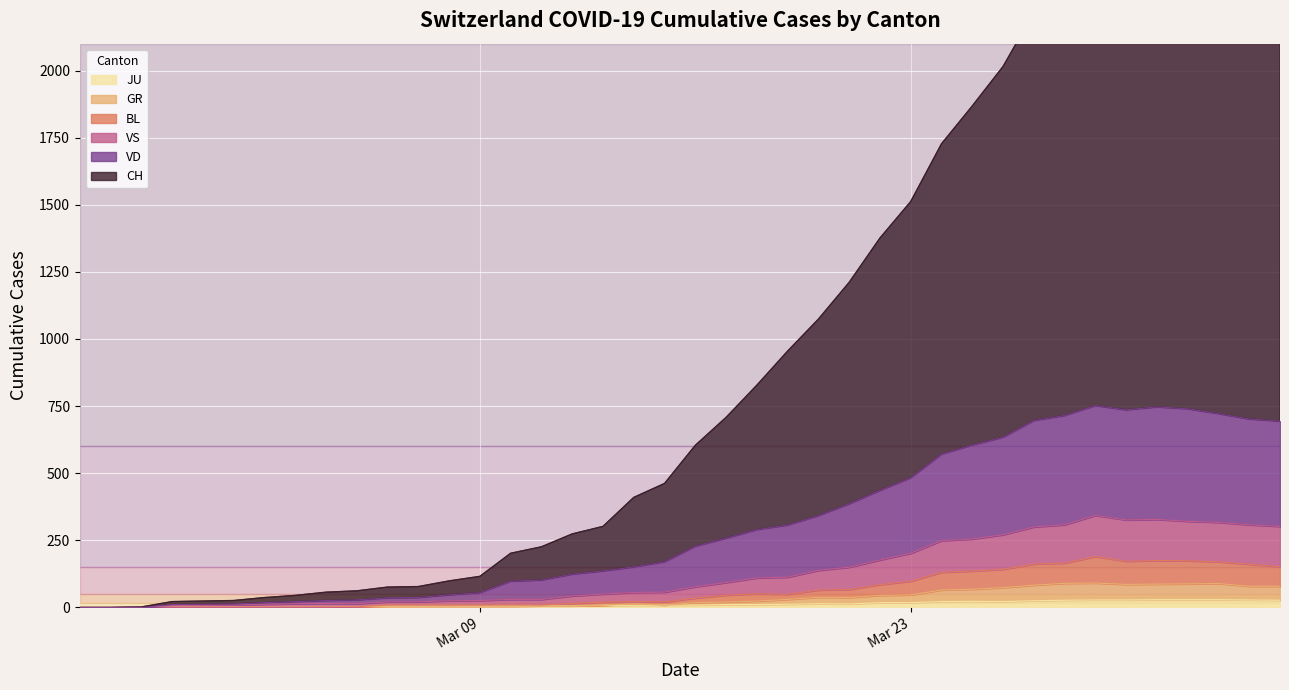

List the series in order of their peak value, highest first.

CH, VD, VS, BL, GR, JU